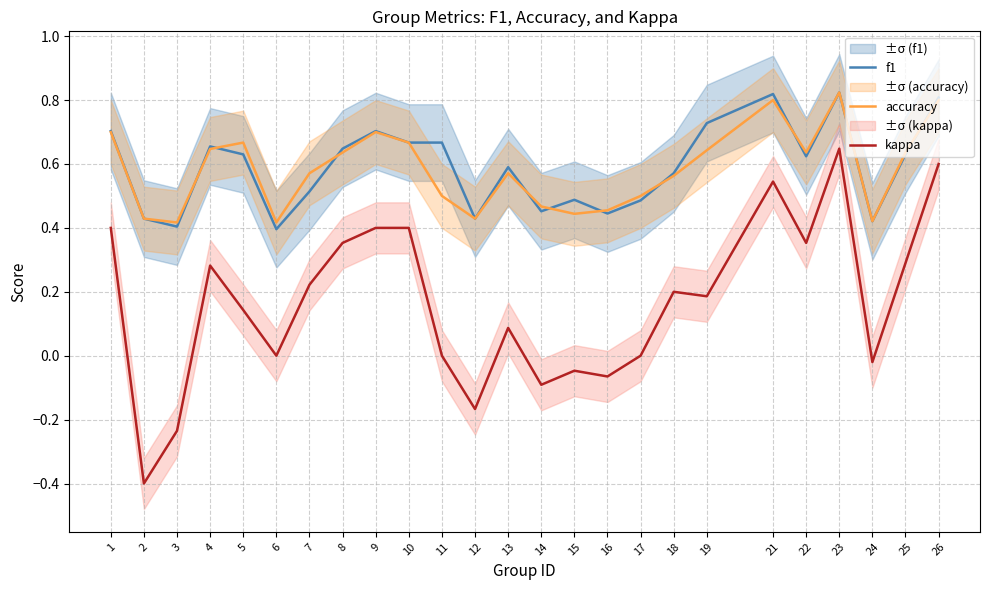

Which has a higher value, 6 or 11?

11